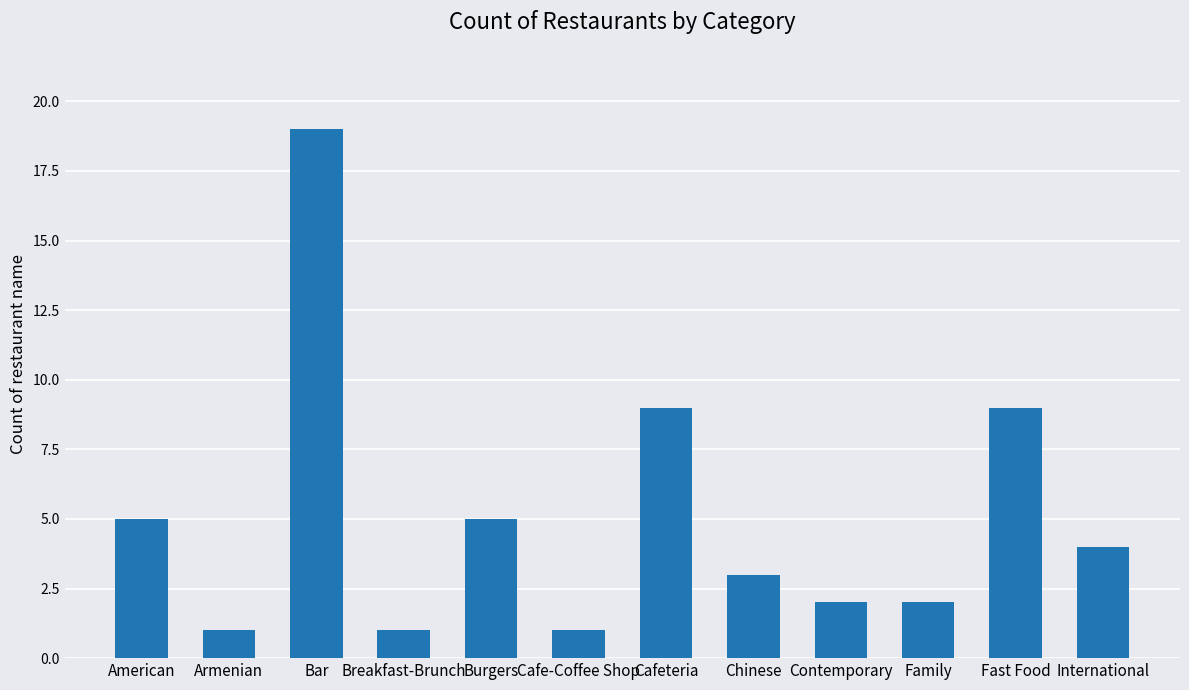

What is the value of the 5th bar from the left?

5